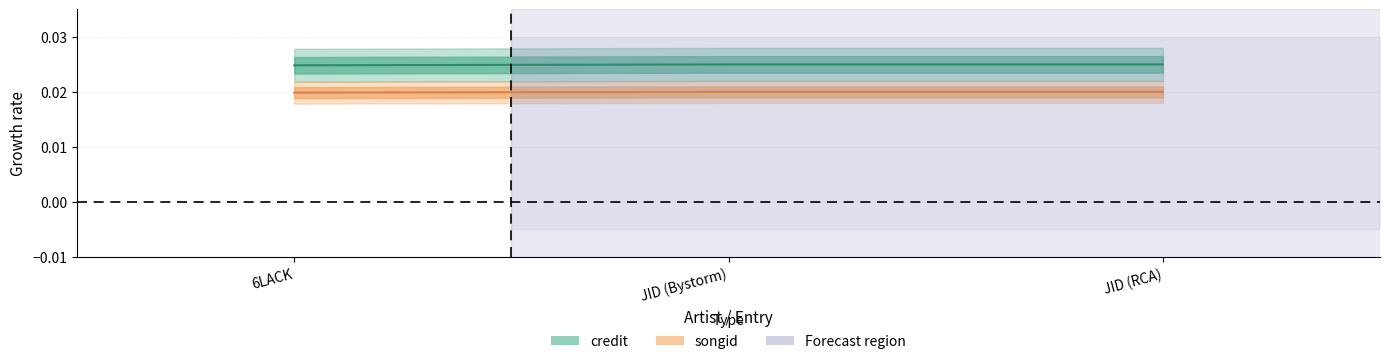

Which has a higher value, JID (RCA) or 6LACK?

JID (RCA)